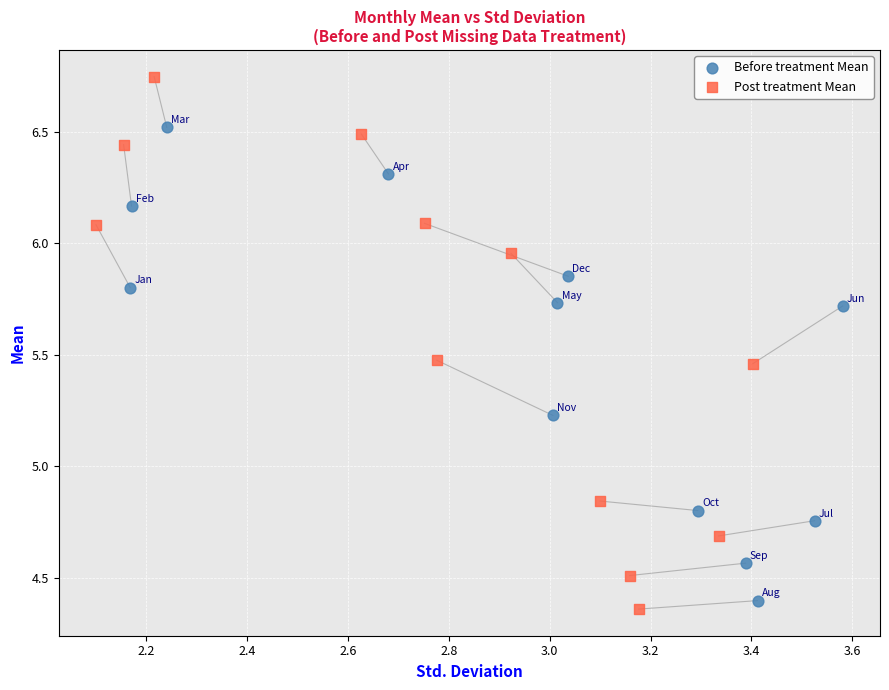

Which series has the largest Y range (max minus min)?

Post treatment Mean